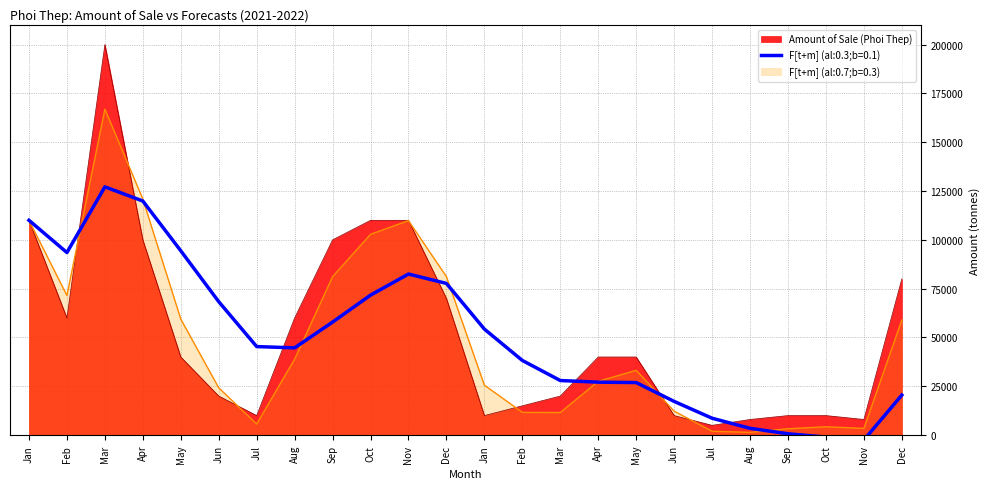

At which label is F[t+m] (al:0.7;b=0.3) closest to 84180?

Dec